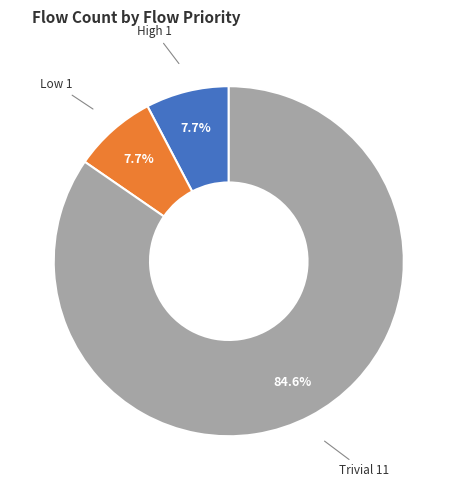

Does any single category account for the majority?

Yes